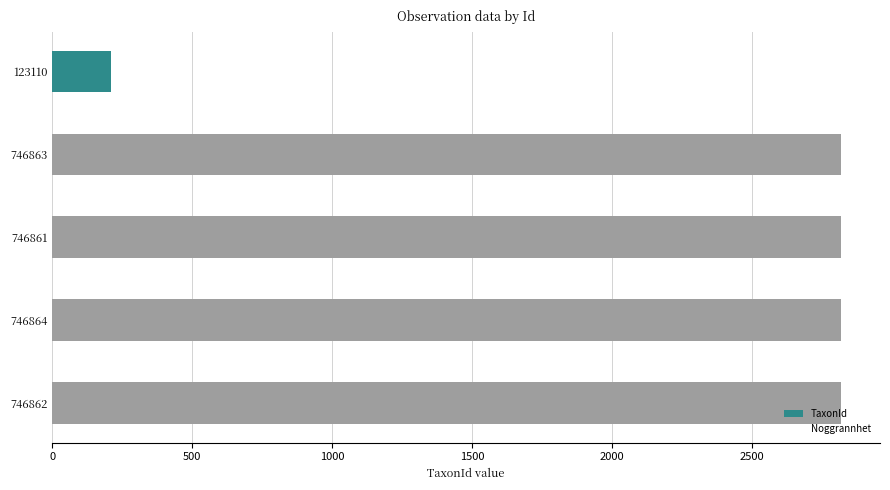

Which series has the widest spread of values?

TaxonId